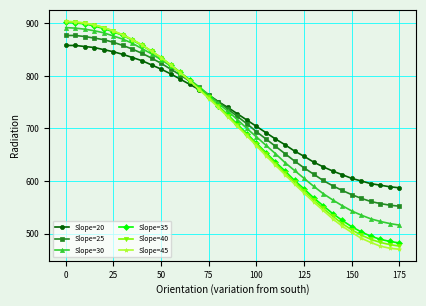

Does the chart display data point markers on the line(s)?

Yes